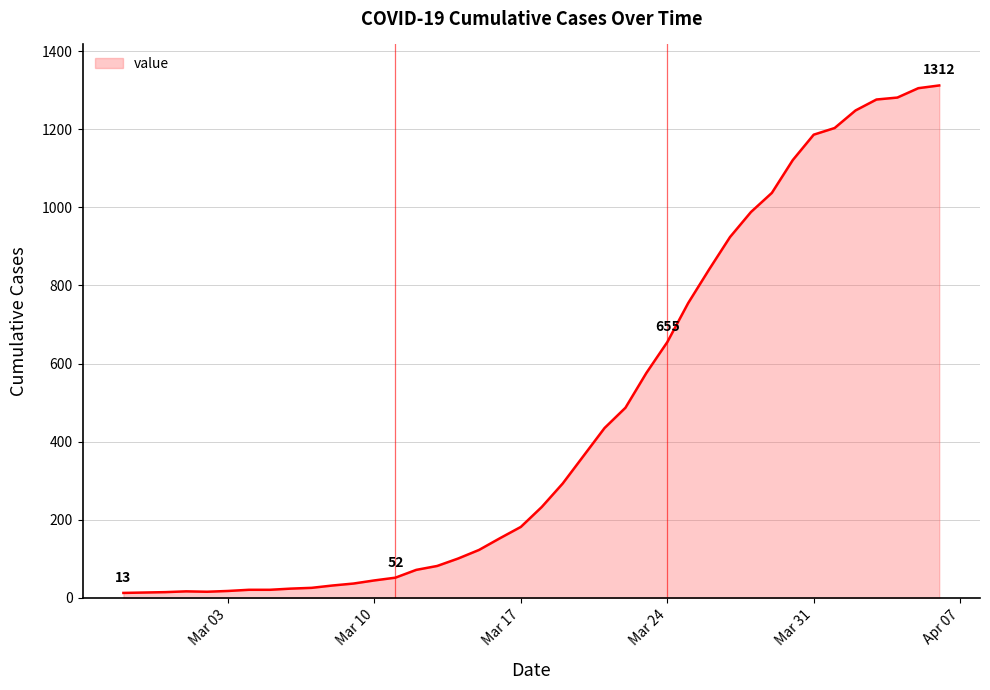

How many lines are shown in the chart?

1